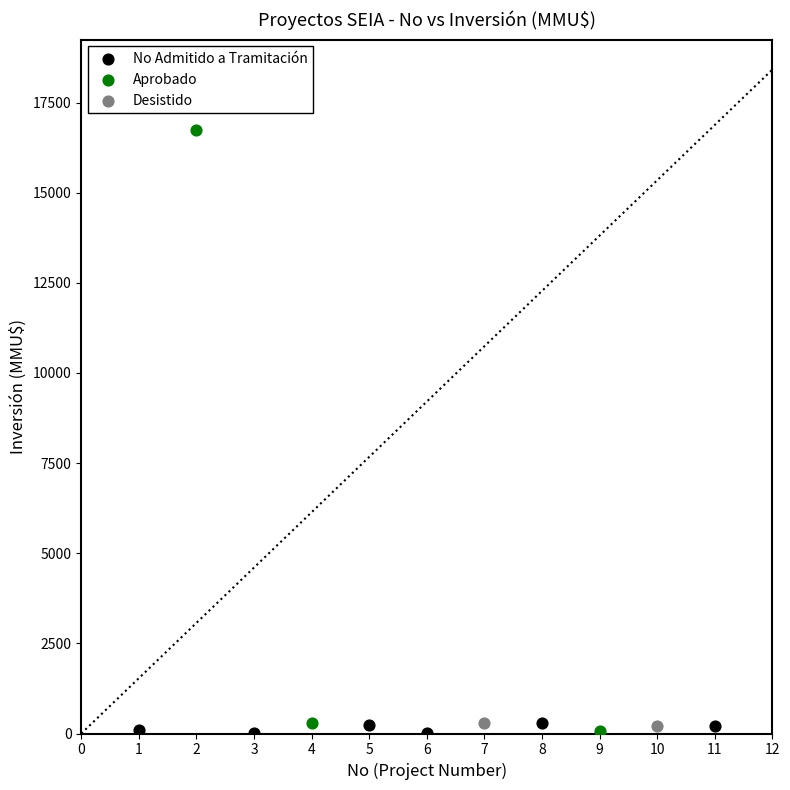

Which series has the largest Y range (max minus min)?

Aprobado